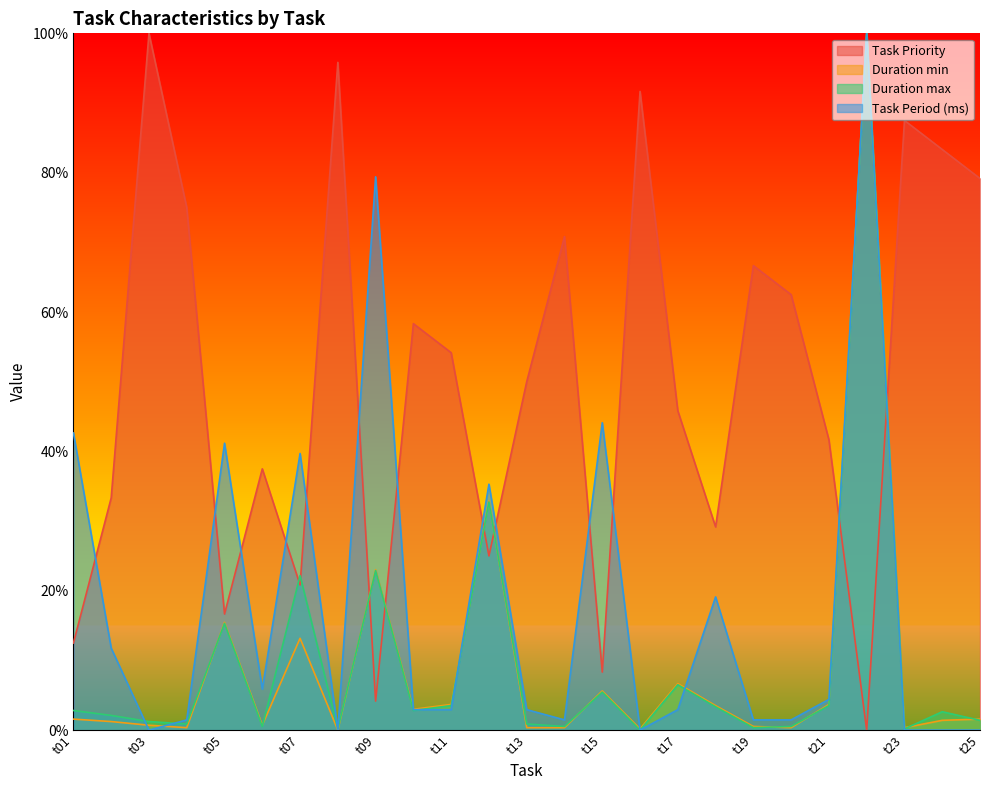

What is the maximum value shown in the chart?

1.0